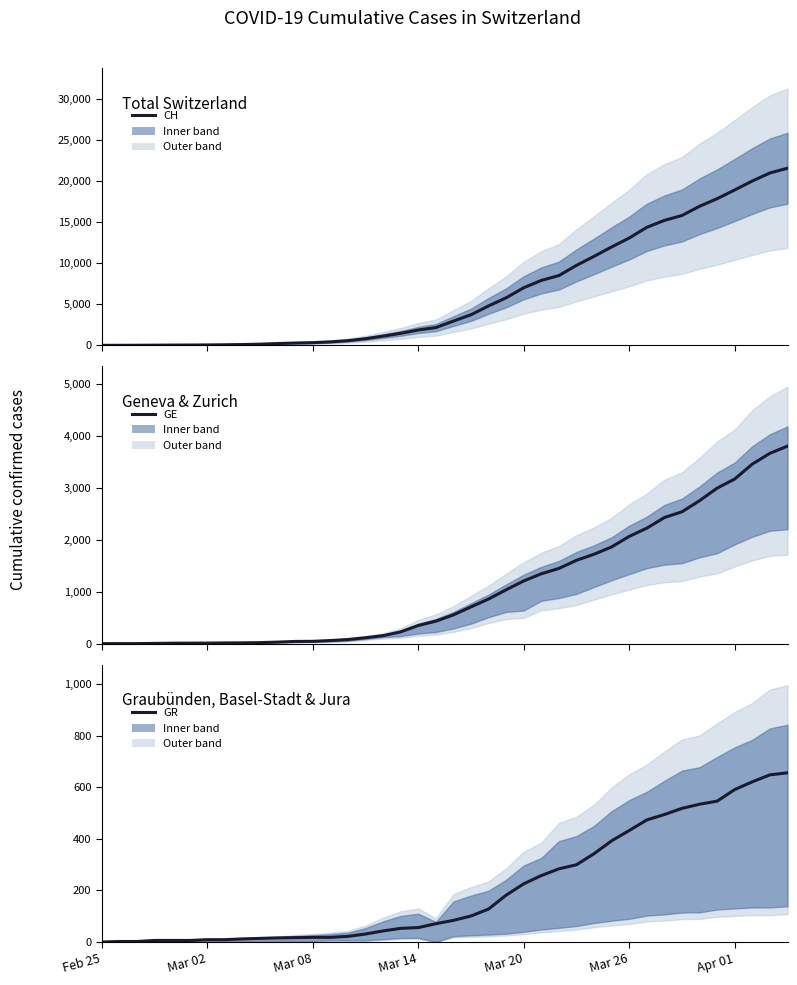

At which label does GE reach its minimum?

Feb 25